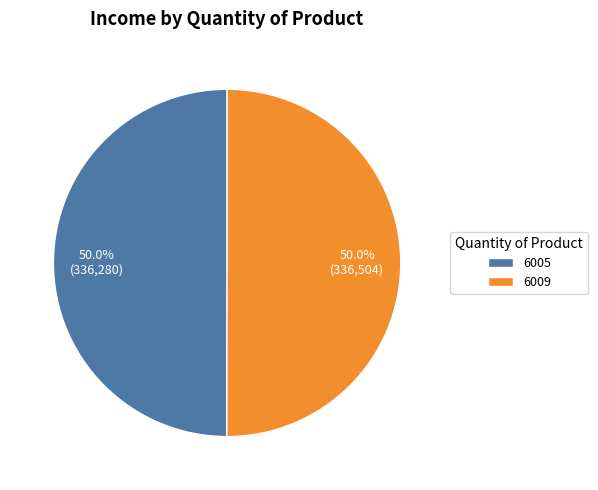

Approximately how many times larger is the value at 6005 compared to 6009?

1.0